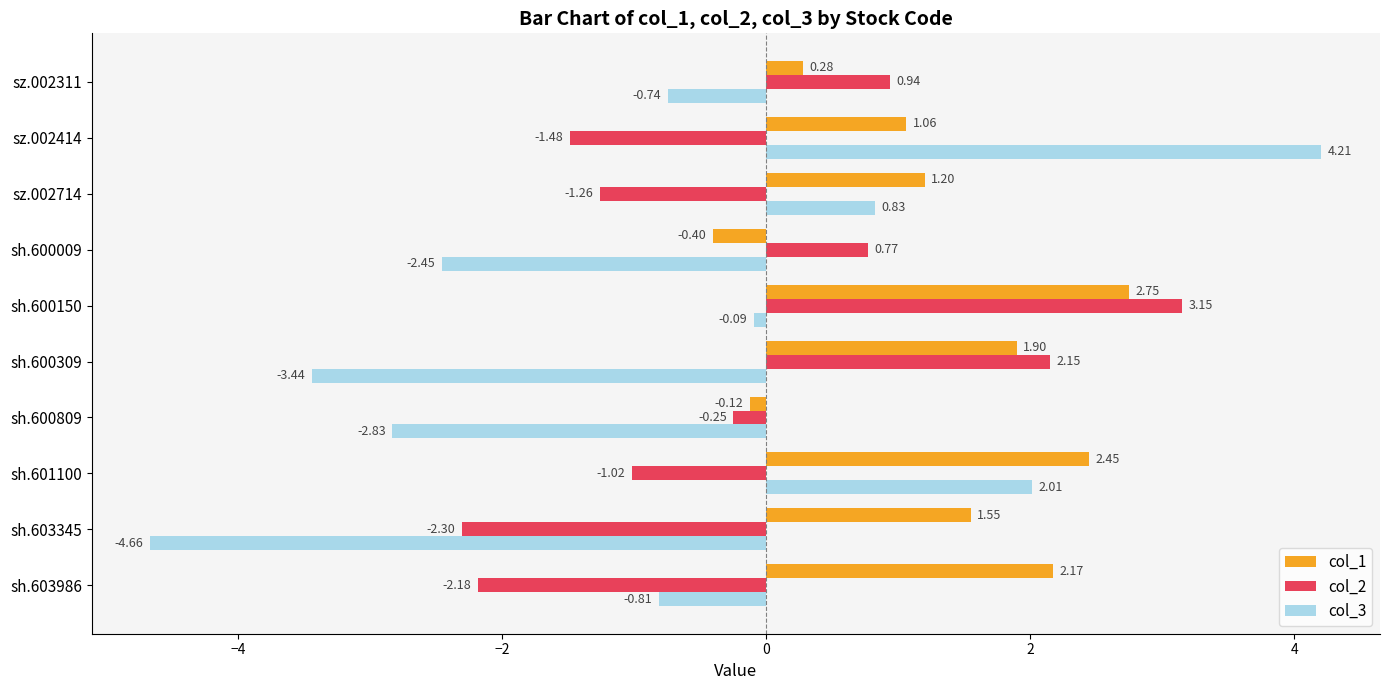

Rank the series at sz.002714 from highest to lowest value.

col_1, col_3, col_2